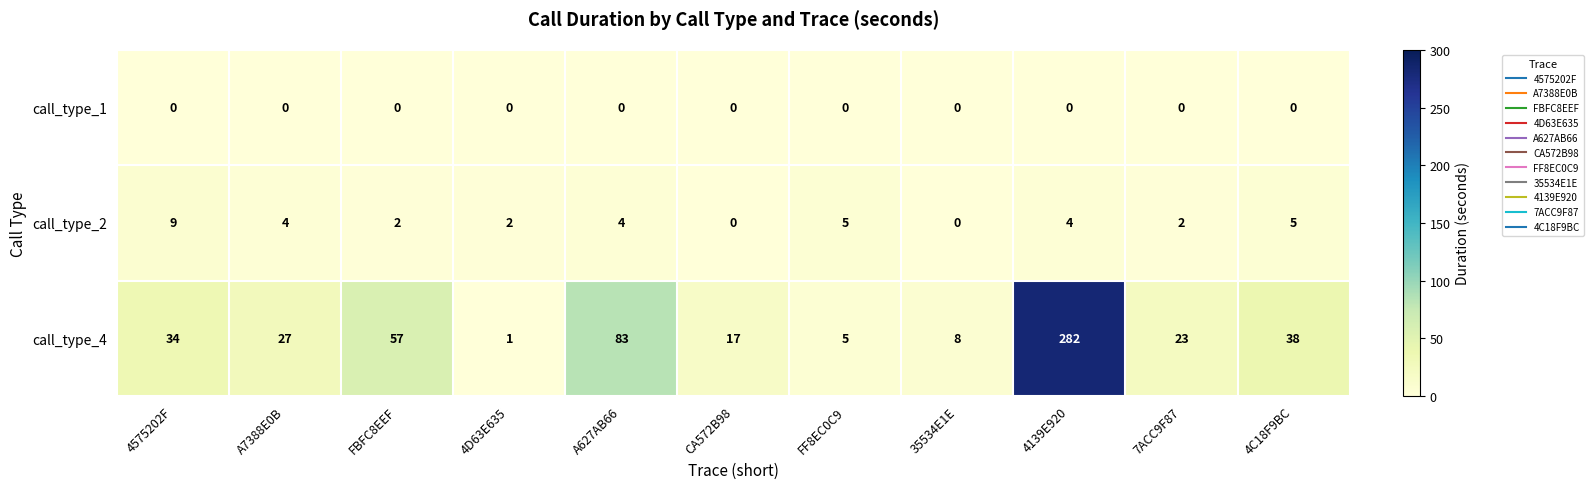

Which category has the highest value across all series?

4139E920